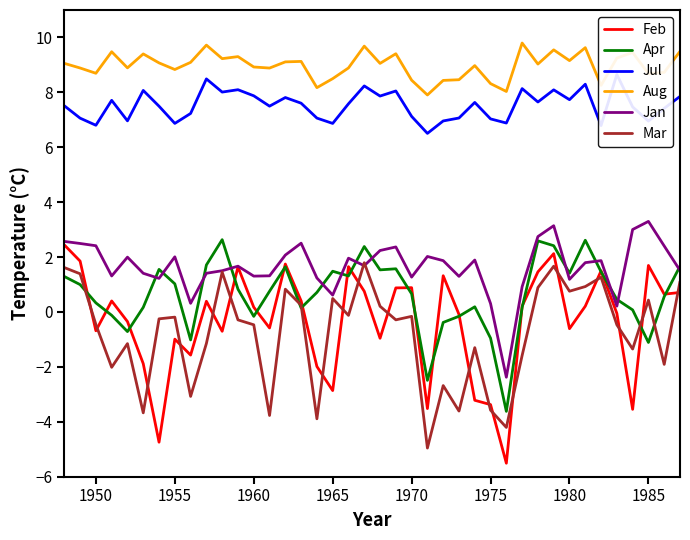

What is the lowest value of the Apr series?

-3.6